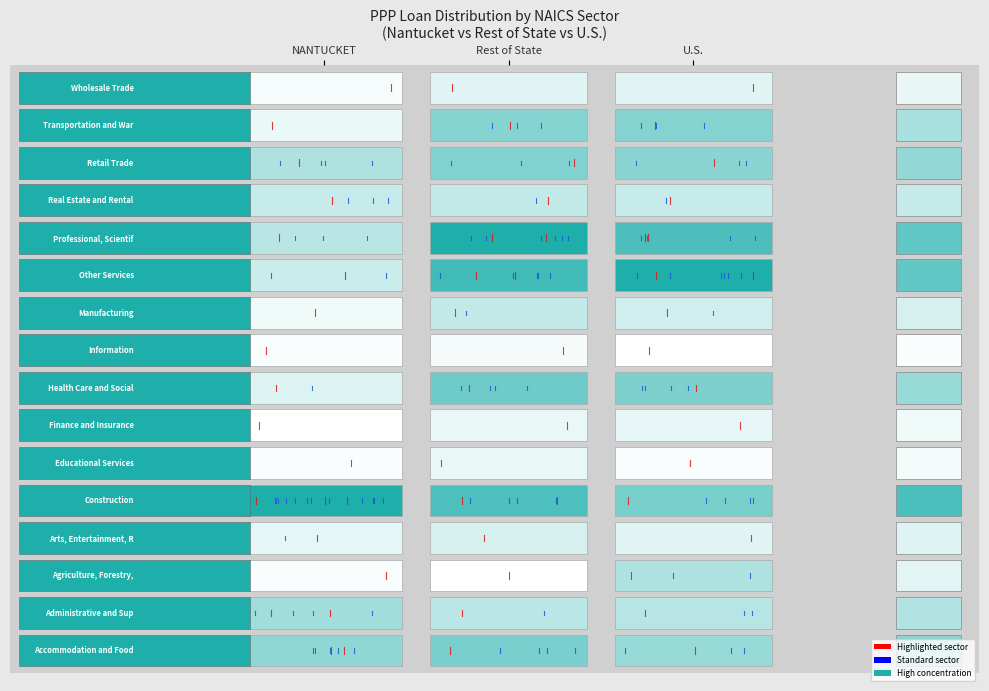

What is the approximate value of NANTUCKET at Rest of State?

0.1